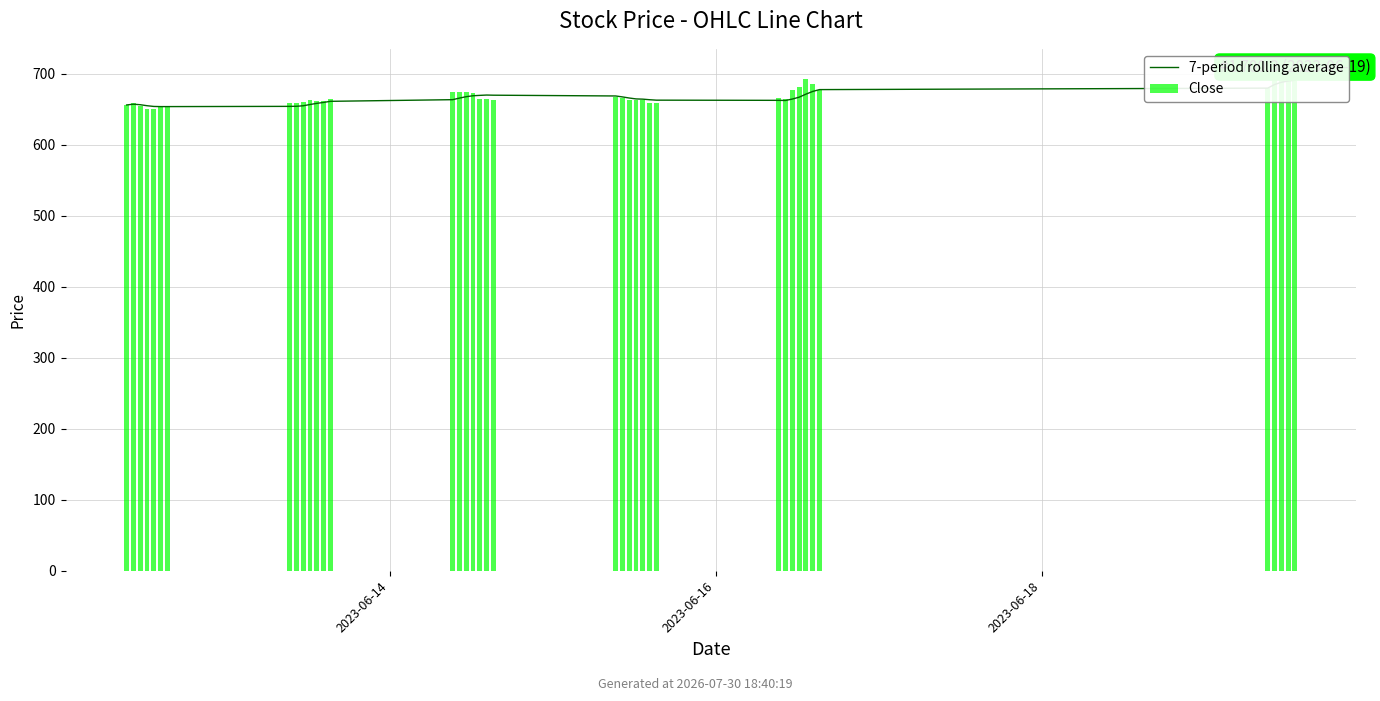

What is the value of the 7-period rolling average bar at the 12th from the left?

658.5